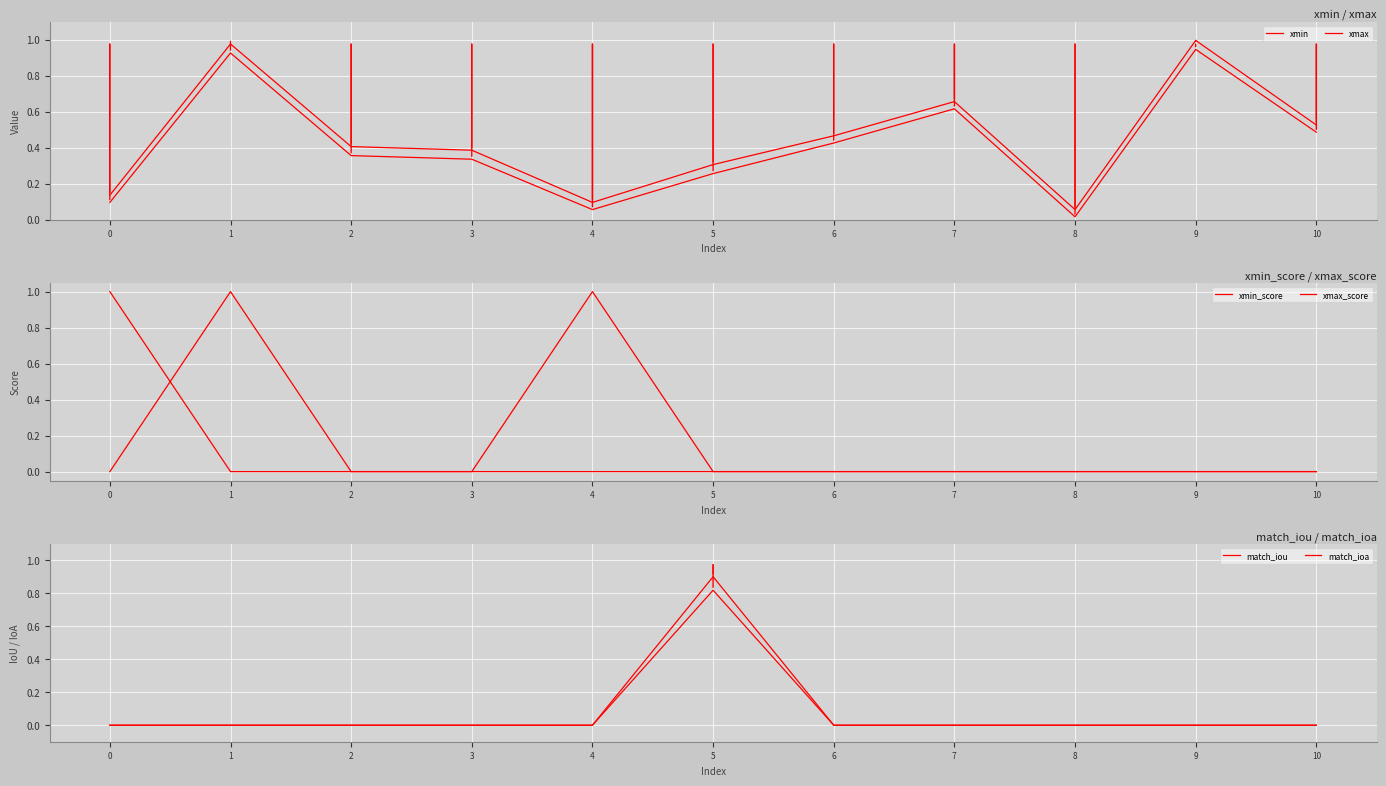

What is the average value of the match_iou series?

0.1